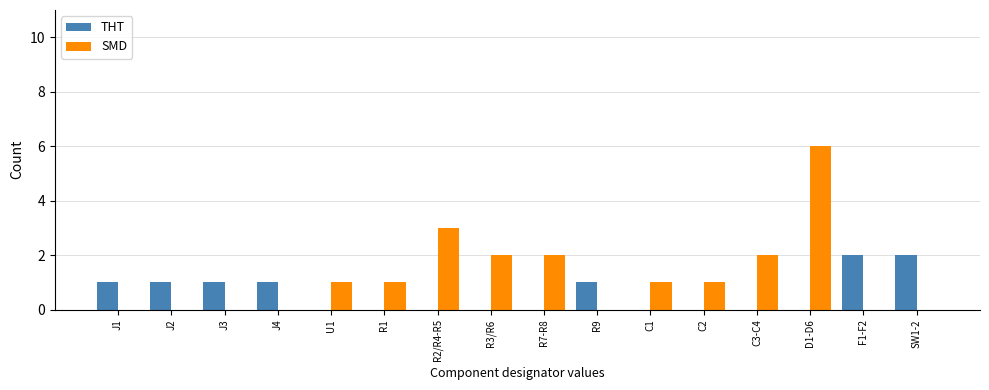

What is the average value of the THT series?

1